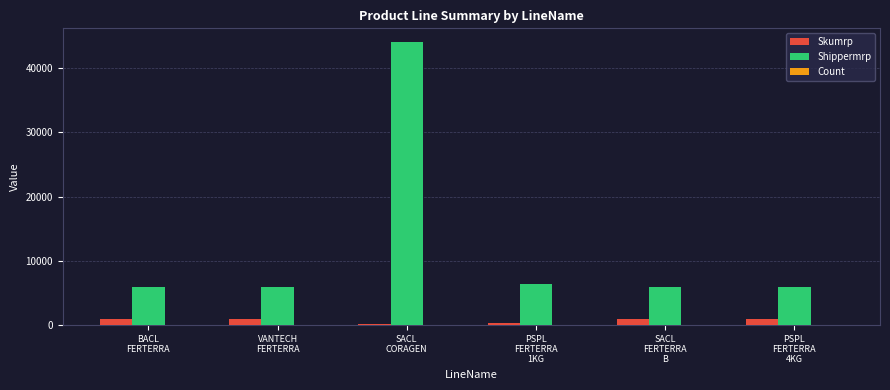

How many values in the Shippermrp series exceed 5976?

2